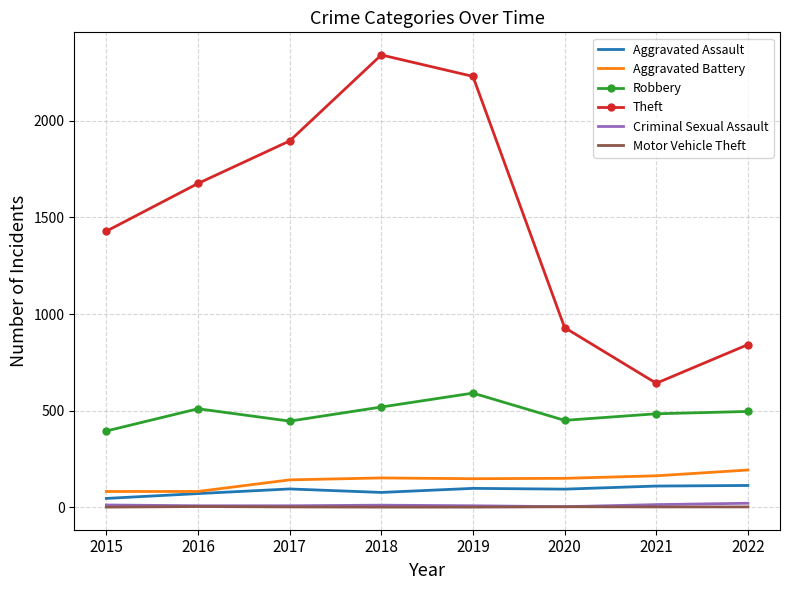

True or false: Aggravated Battery and Motor Vehicle Theft cross at least once.

False